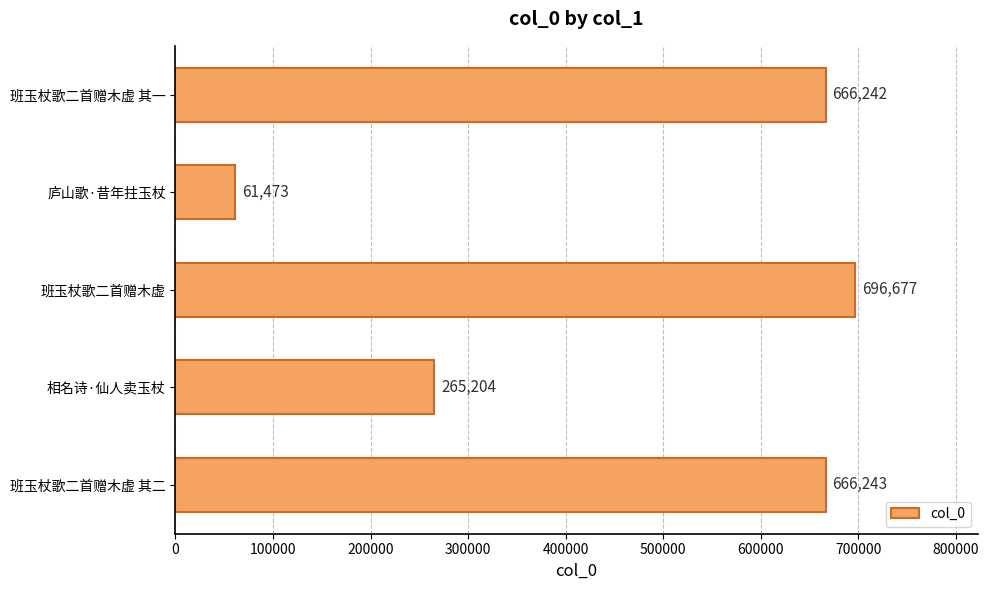

Reading top to bottom, list all the values displayed in this chart.

666242	61473	696677	265204	666243